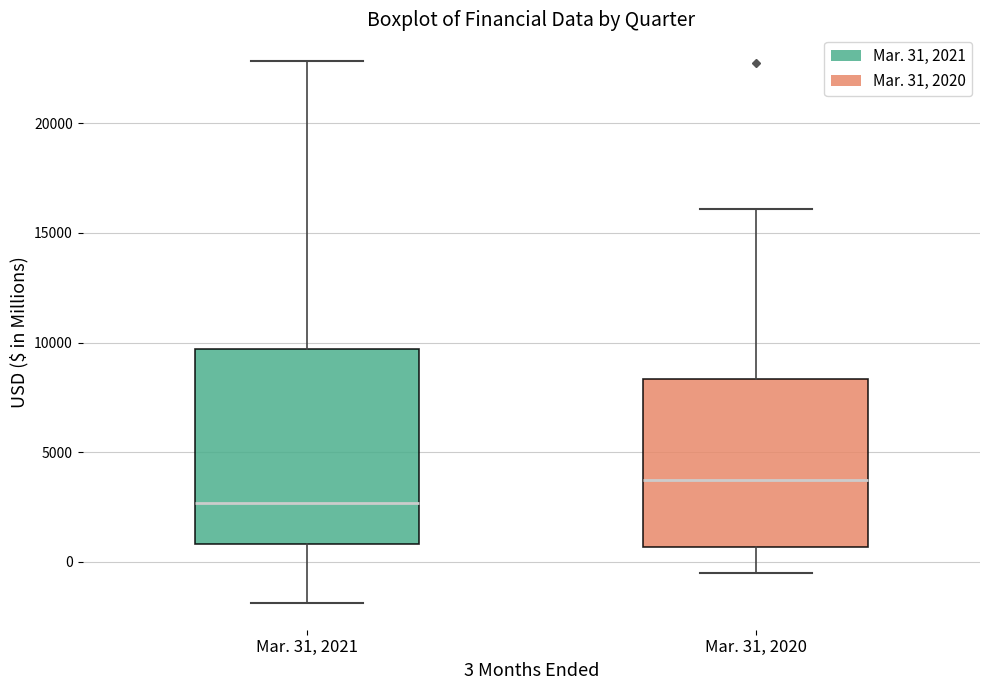

Where is the lower edge of the box for Mar. 31, 2021 on the y-axis? The values are not printed on the chart, so give them approximately, as read against the axis.

1000